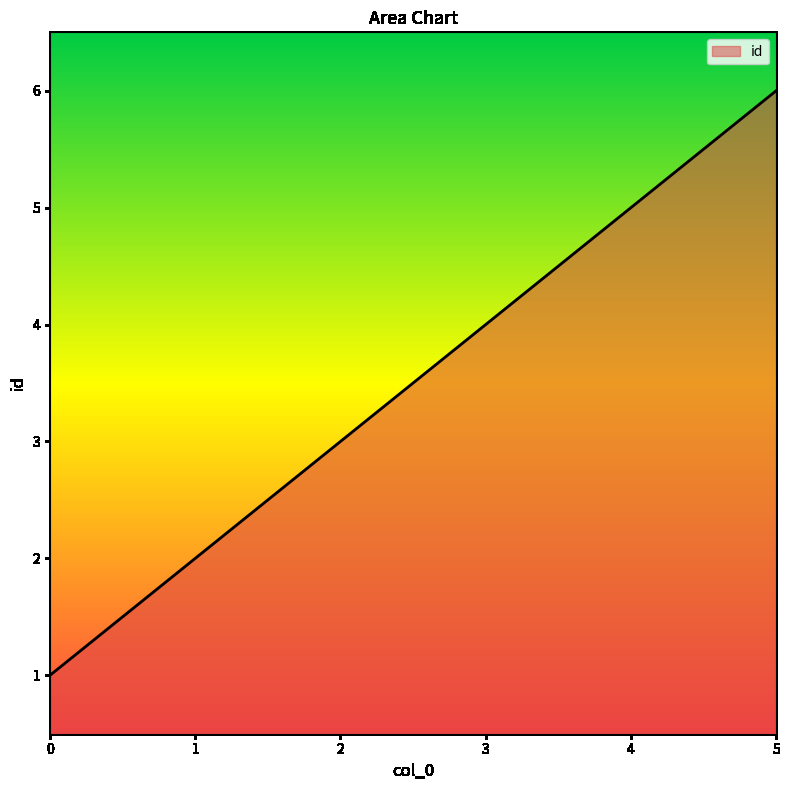

Reading left to right, transcribe all the data shown in this chart.

1	2	3	4	5	6